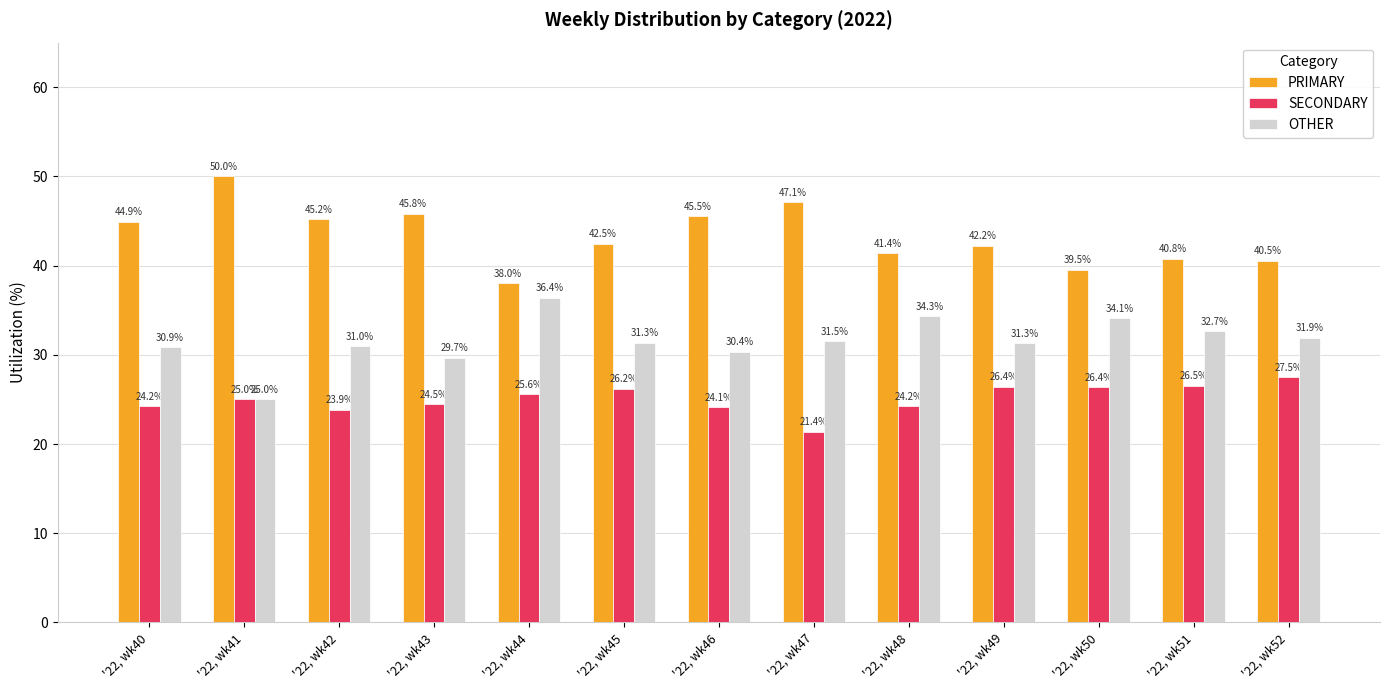

What is the value of the SECONDARY bar at the 13th from the left?

27.5